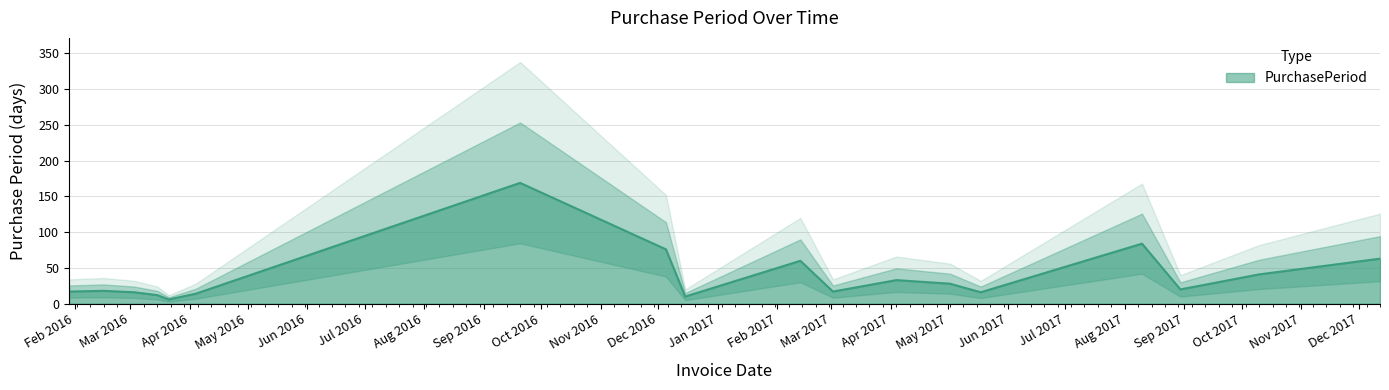

What is the label of the 10th point from the right?

2016-12-15